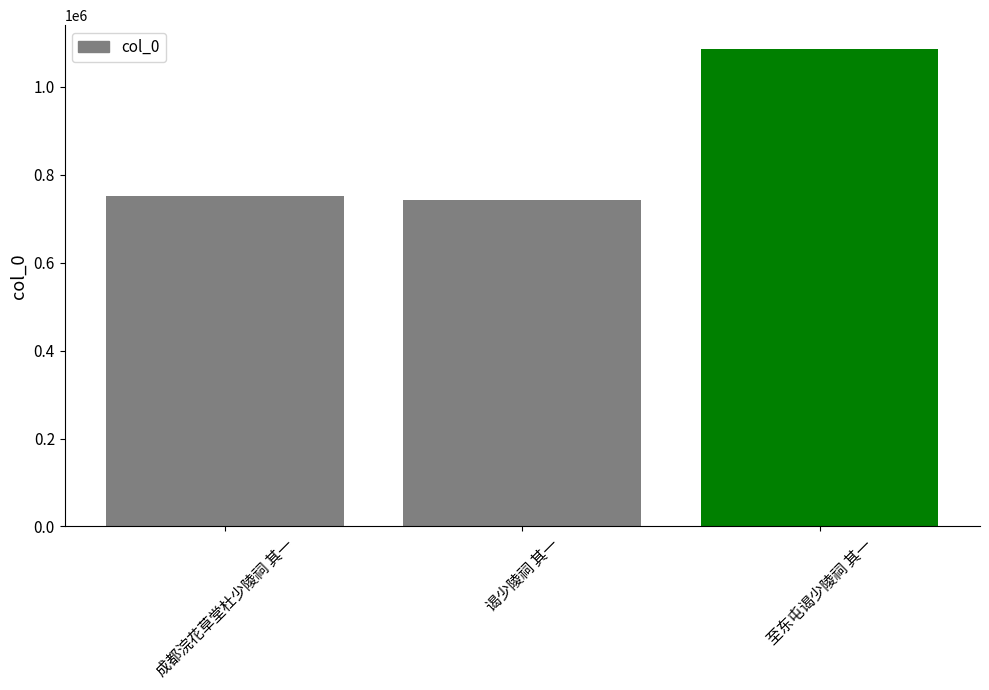

Between 成都浣花草堂杜少陵祠 其一 and 至东屯谒少陵祠 其一, which is larger?

至东屯谒少陵祠 其一